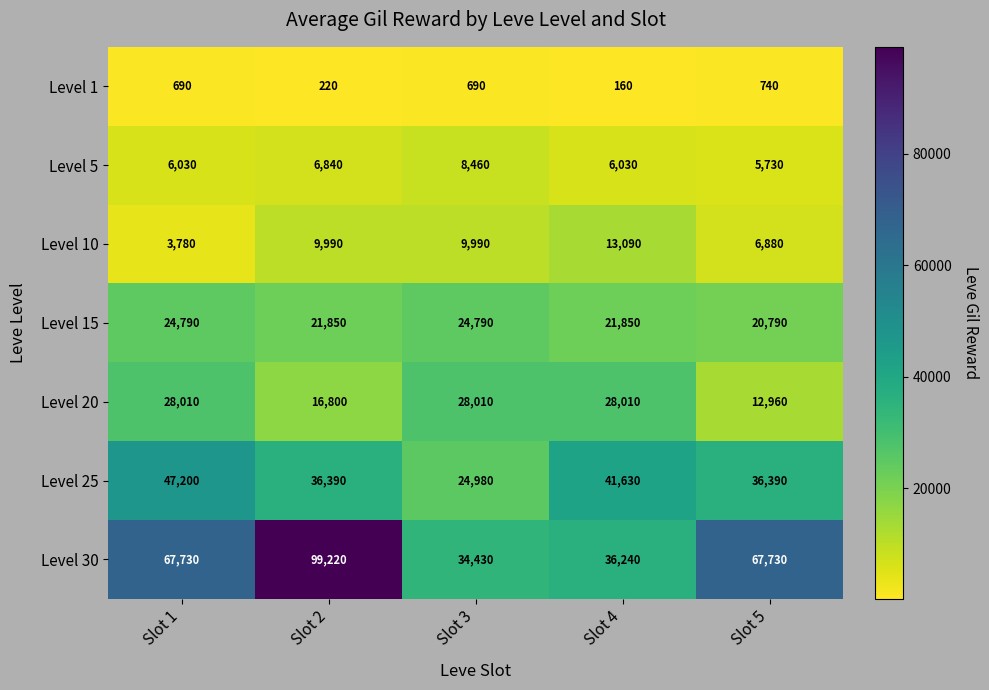

The Level 30 series shows 7094 at Slot 3. True or false?

False